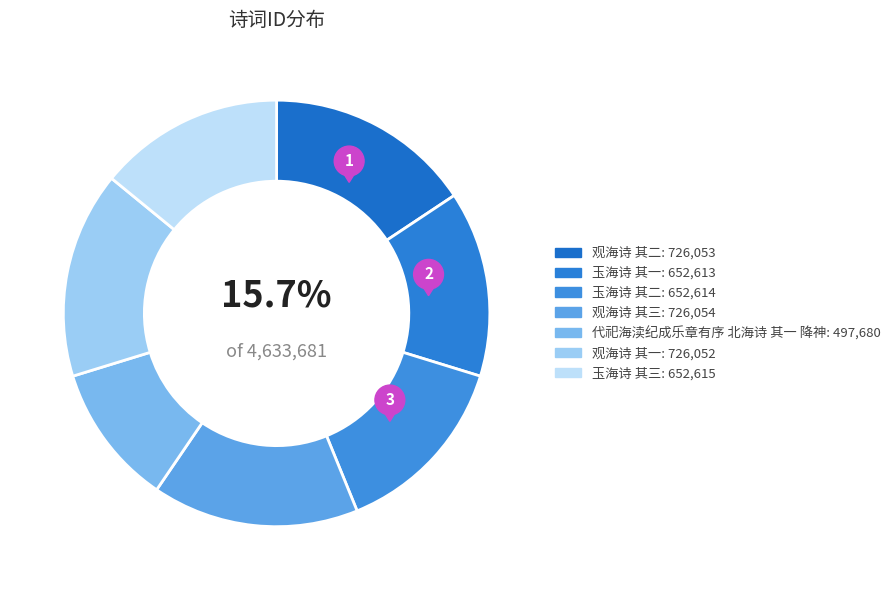

Rank the categories by value from lowest to highest.

代祀海渎纪成乐章有序 北海诗 其一 降神, 玉海诗 其一, 玉海诗 其二, 玉海诗 其三, 观海诗 其一, 观海诗 其二, 观海诗 其三